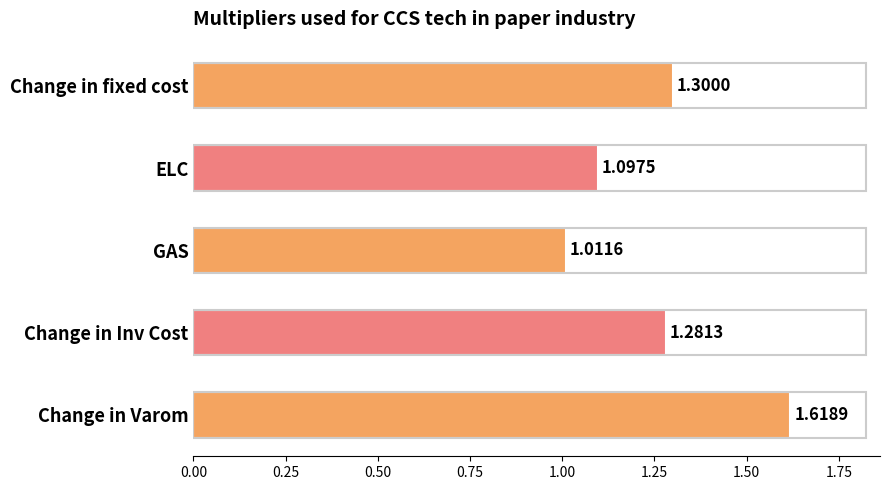

Does the chart contain any negative values?

No